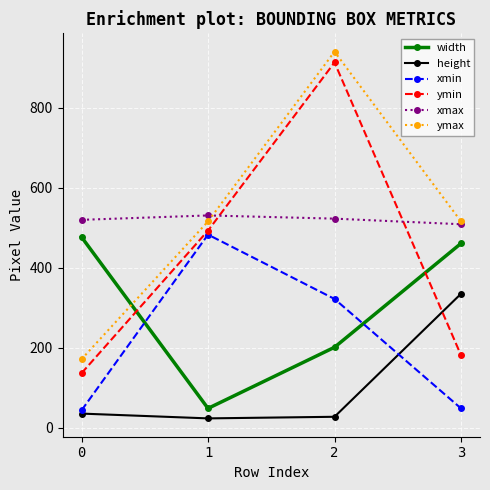

How many interior local valleys does the width series have?

1